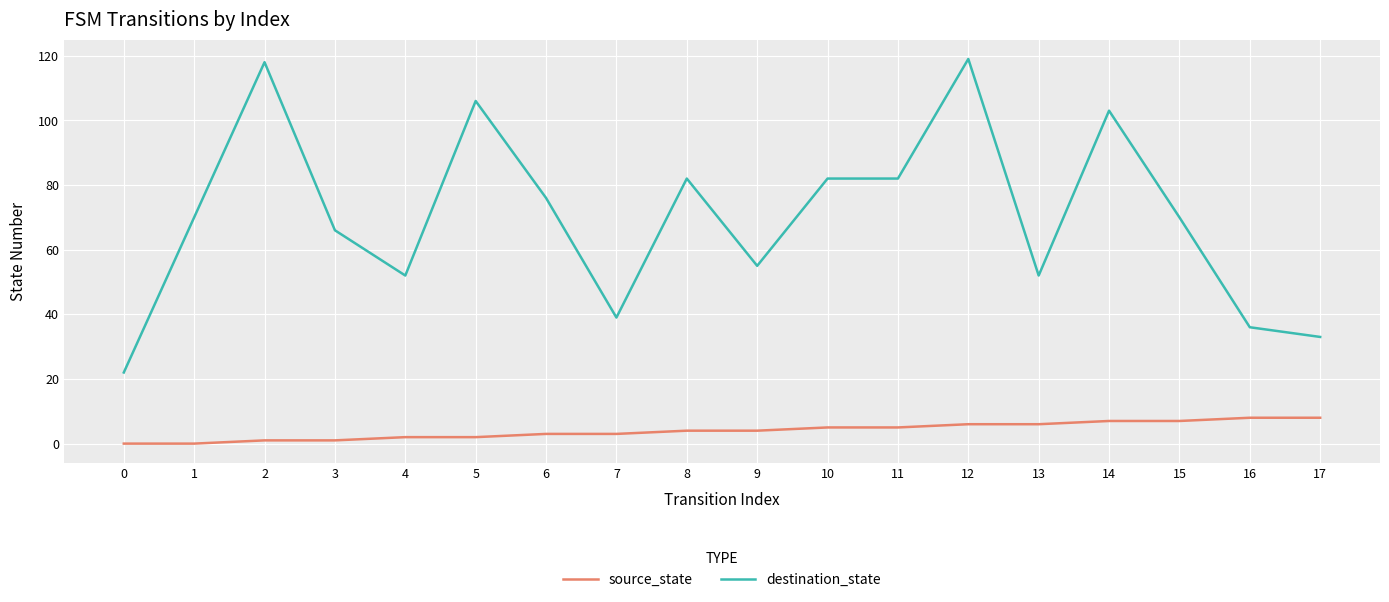

What is the difference between the maximum and minimum values in the destination_state series?

97